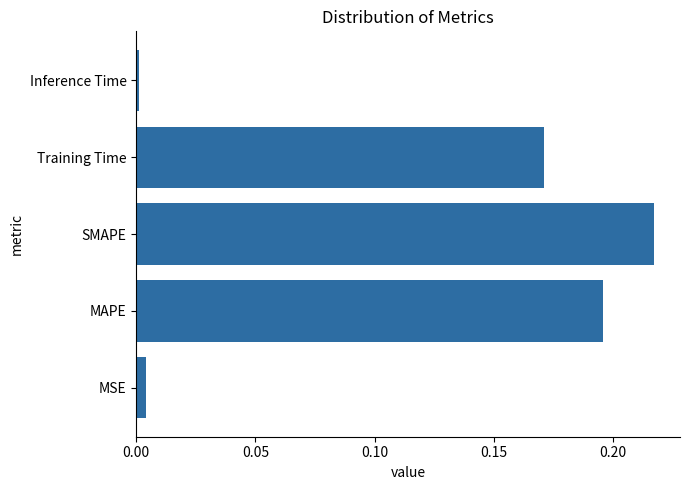

The value at SMAPE is 0.4. True or false?

False